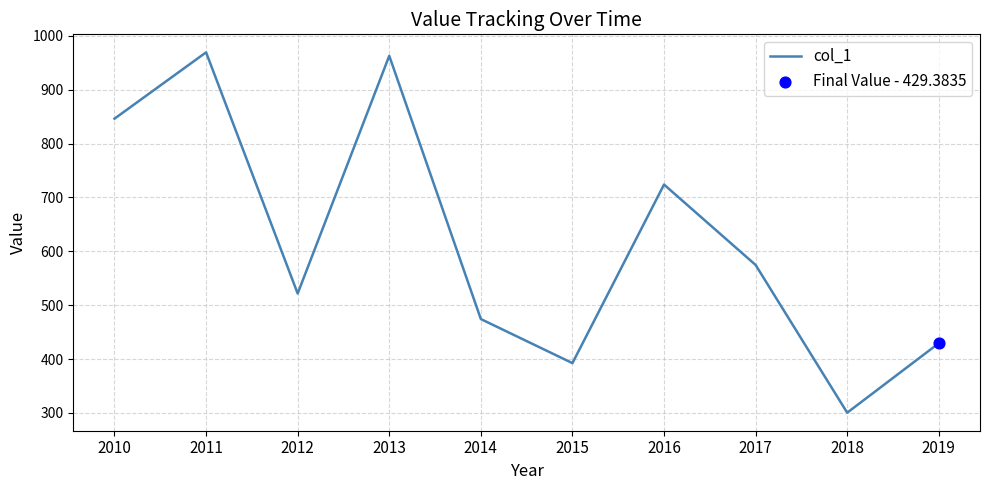

Approximately how many times larger is the value at 2018 compared to 2010?

0.4